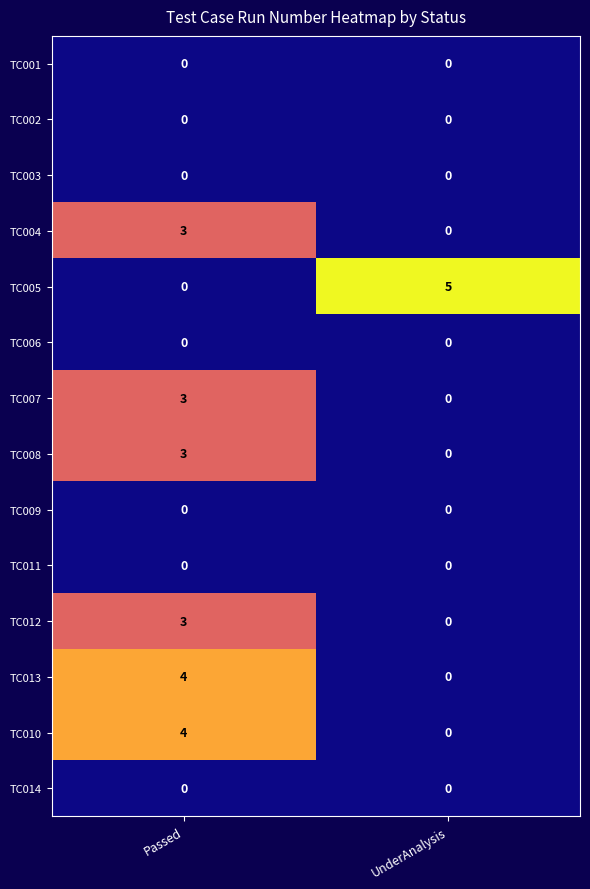

At which label is TC005 closest to 2?

Passed